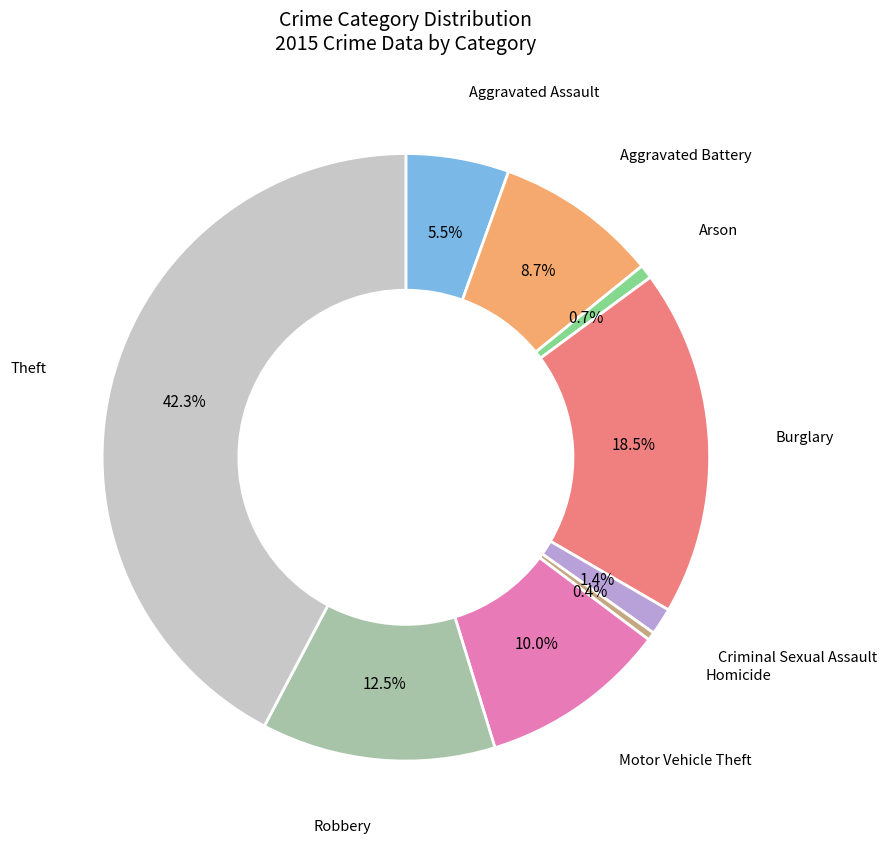

Does any single category account for the majority?

No